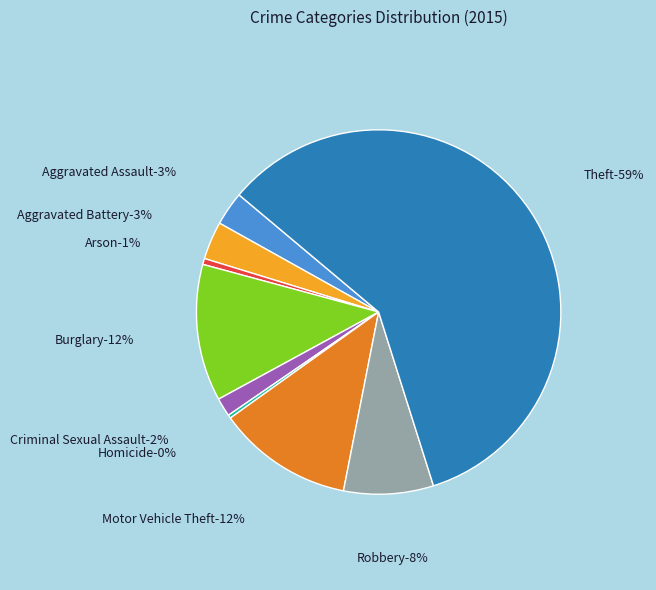

Is there any slice that represents more than half of the pie?

Yes